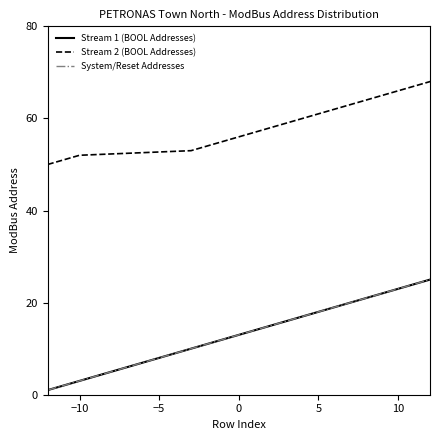

How many lines are shown in the chart?

3